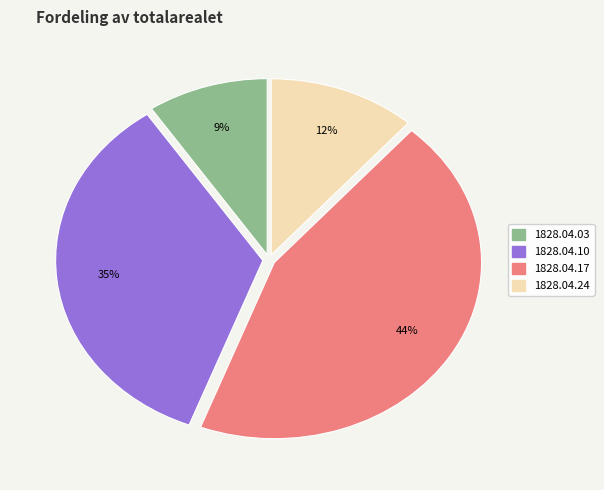

To the nearest percent, what portion does 1828.04.24 represent?

12%